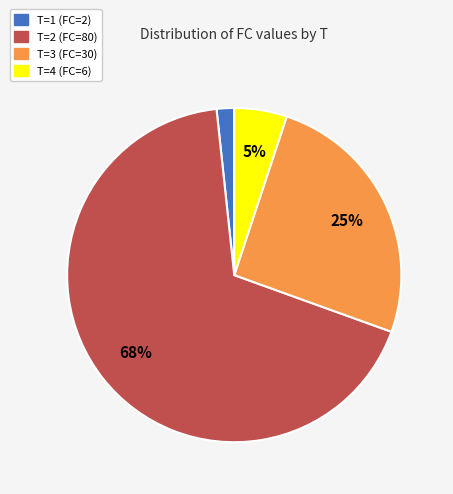

Combined, do T=1 (FC=2) and T=2 (FC=80) account for over 50%?

Yes